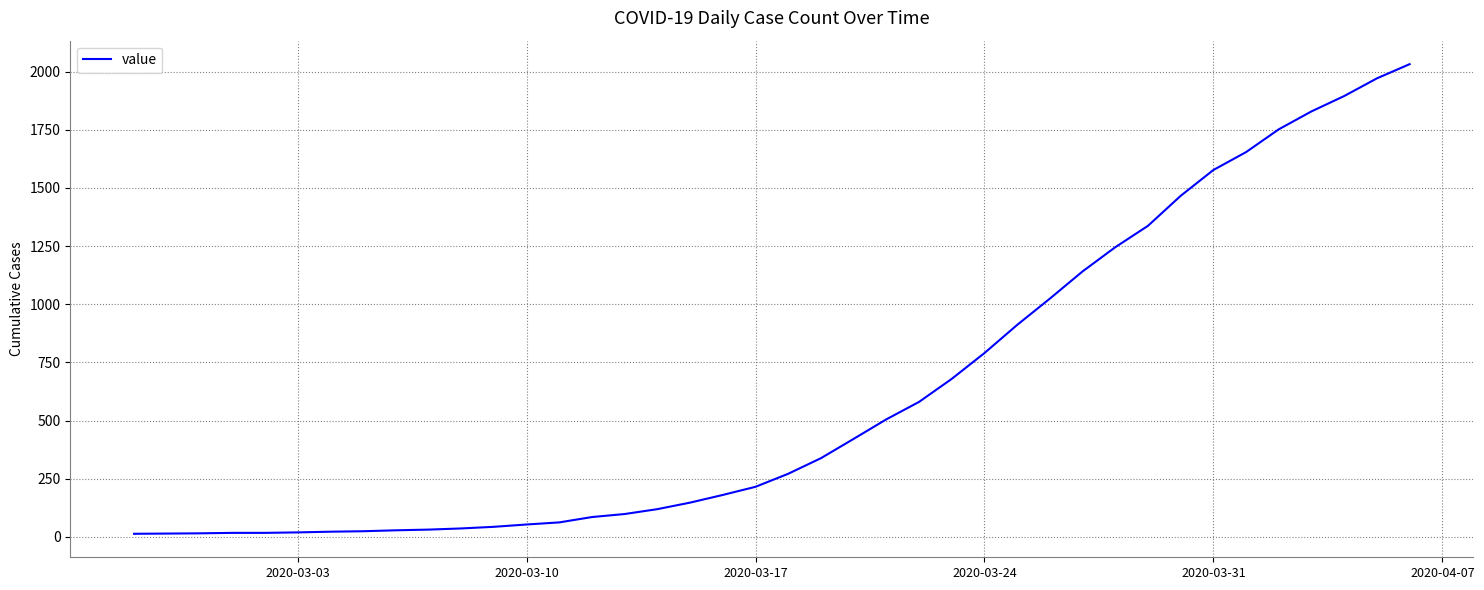

What is the greatest value displayed?

2032